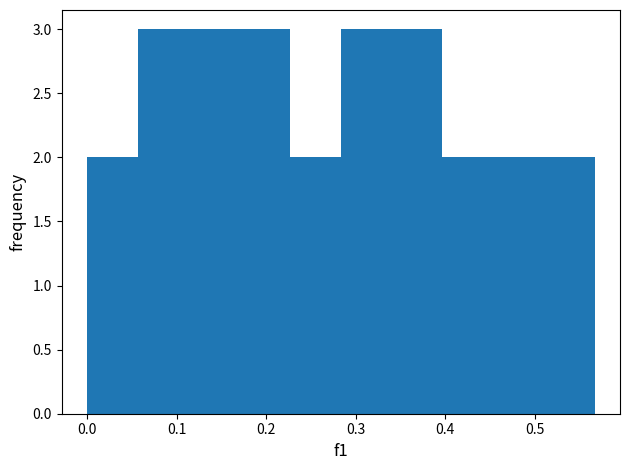

Reading left to right, transcribe this chart: for each bar, give the range it covers on the x-axis and its height. Neither the bar edges nor the heights are printed on the chart, so give them approximately, as read against the axes.

0.00 to 0.06: 2
0.06 to 0.11: 3
0.11 to 0.17: 3
0.17 to 0.23: 3
0.23 to 0.28: 2
0.28 to 0.34: 3
0.34 to 0.40: 3
0.40 to 0.45: 2
0.45 to 0.51: 2
0.51 to 0.57: 2